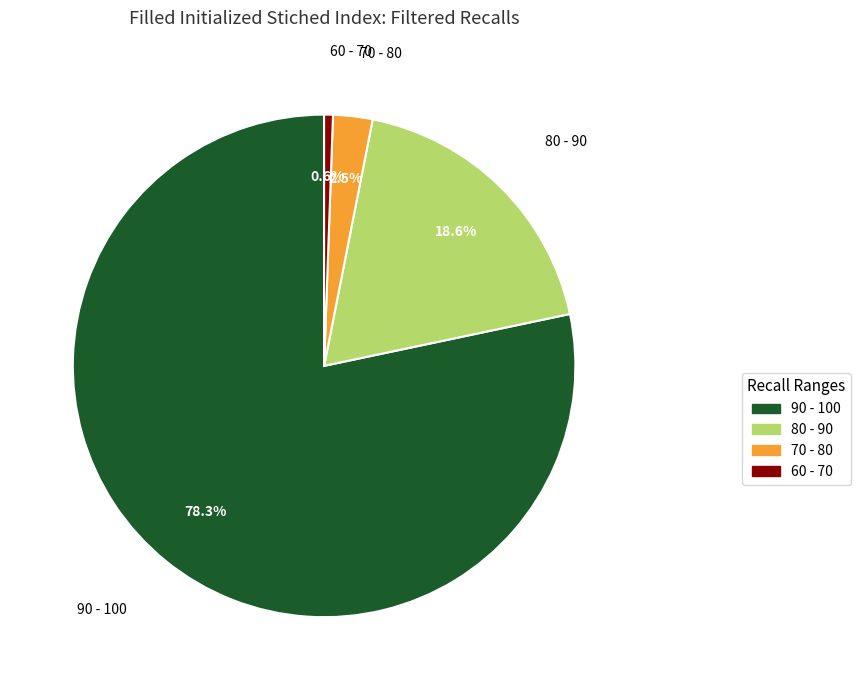

Is there any slice that represents more than half of the pie?

Yes